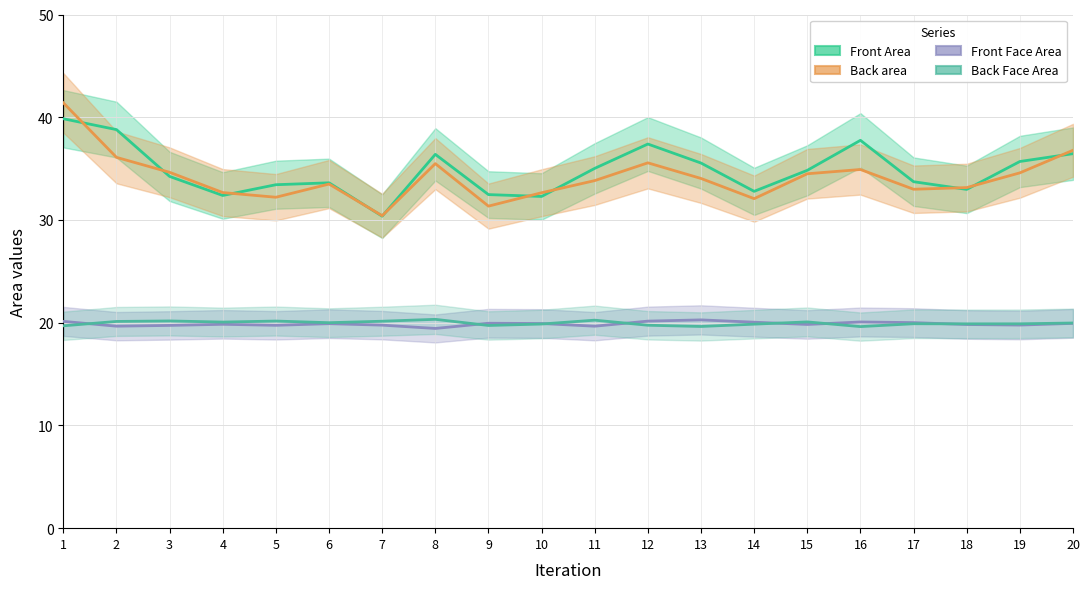

Where is the first local maximum for Front Face Area?

4